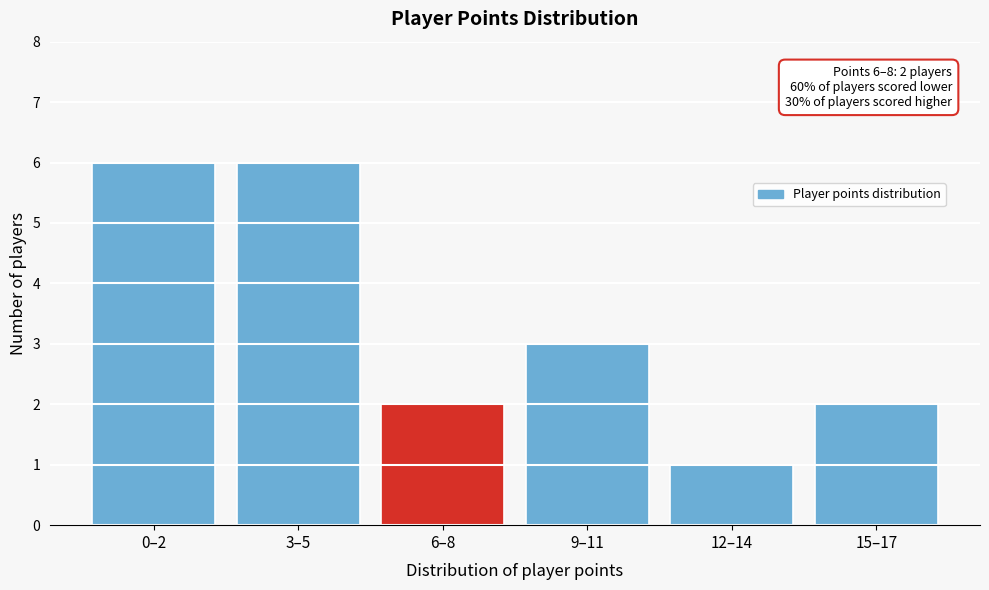

Reading left to right, extract all data points from this chart.

0–2=6	3–5=6	6–8=2	9–11=3	12–14=1	15–17=2